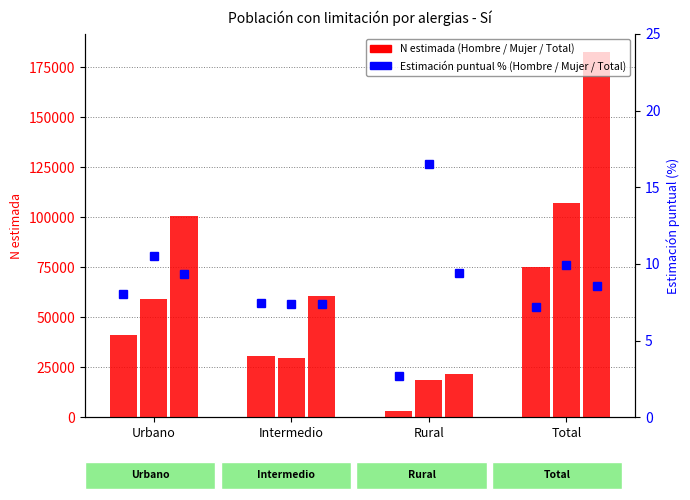

What is the minimum value for Total (N est.)?

21657.0